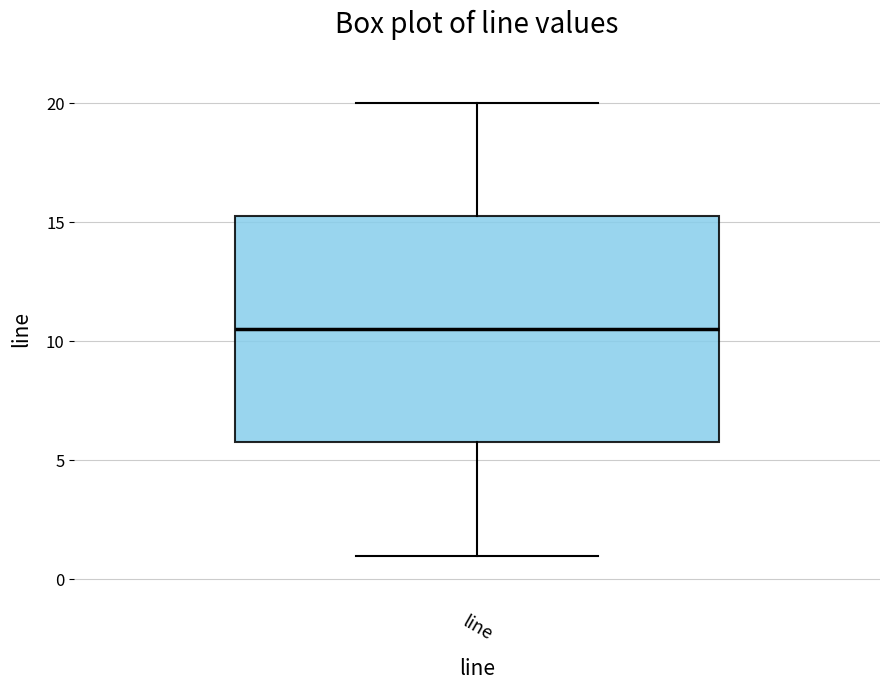

Where does the lower whisker of the box for line end on the y-axis? The values are not printed on the chart, so give them approximately, as read against the axis.

1.0